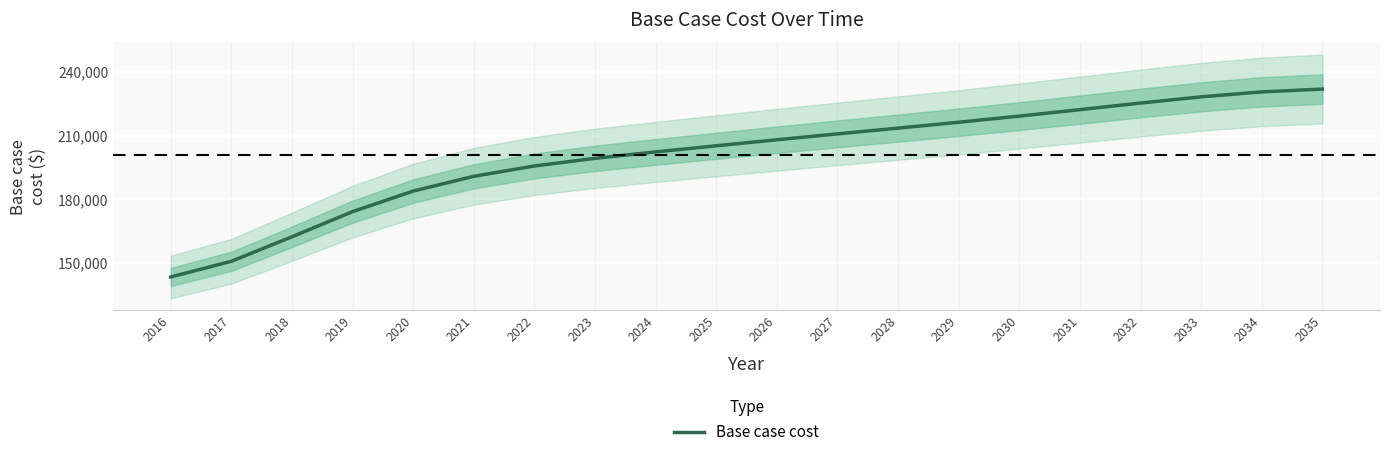

The value of Base case cost at 2021 is 190853.6. True or false?

True